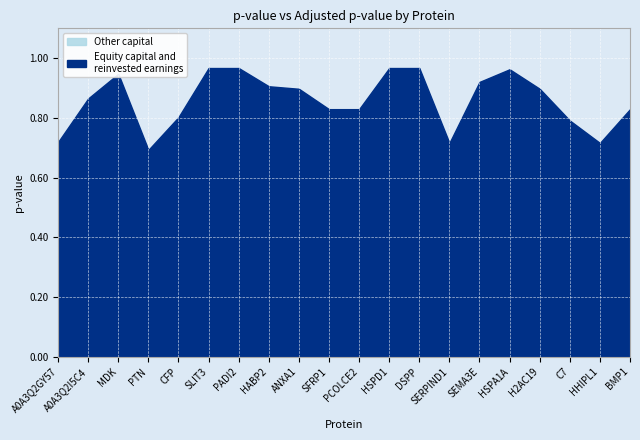

True or false: adj_pval has a value of 0.5 at SFRP1.

False